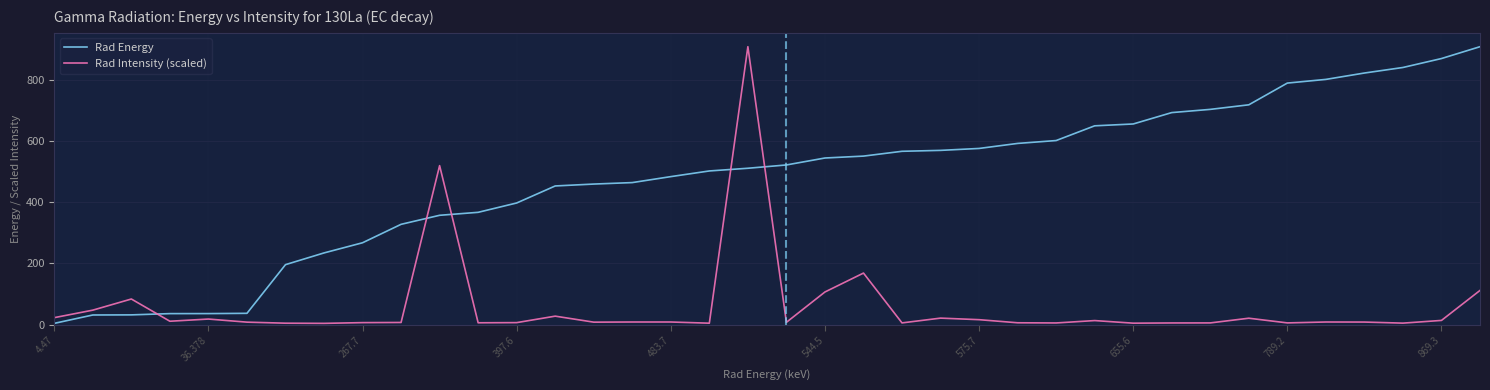

What is the greatest value displayed?

908.0